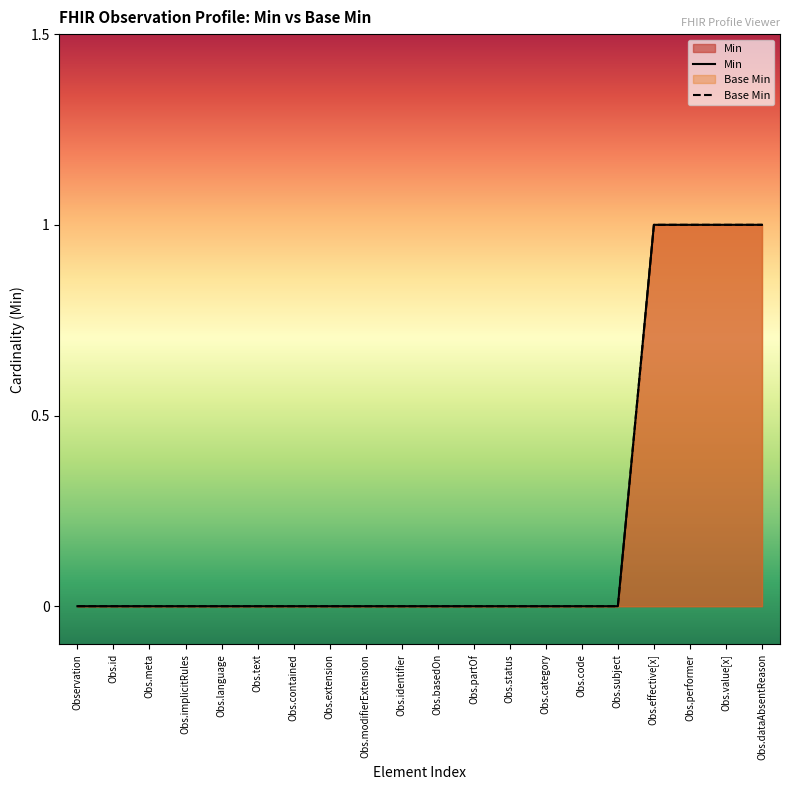

Is the value of Base Min at Observation greater than the value of Min at Obs.effective[x]?

No